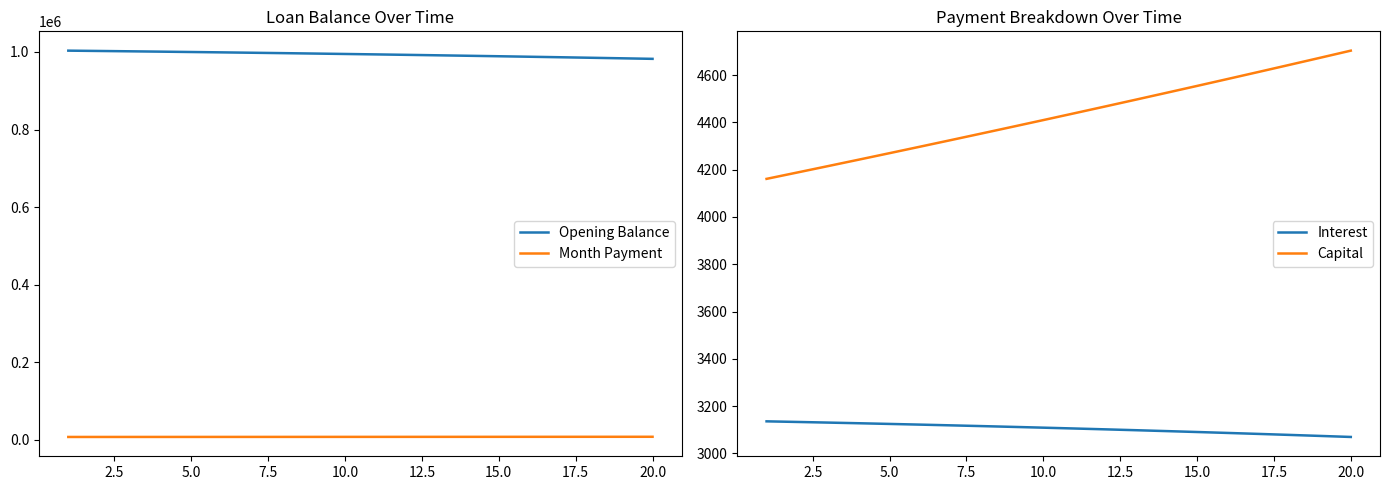

Is it true that Interest equals 5368.1 at 12.5?

False